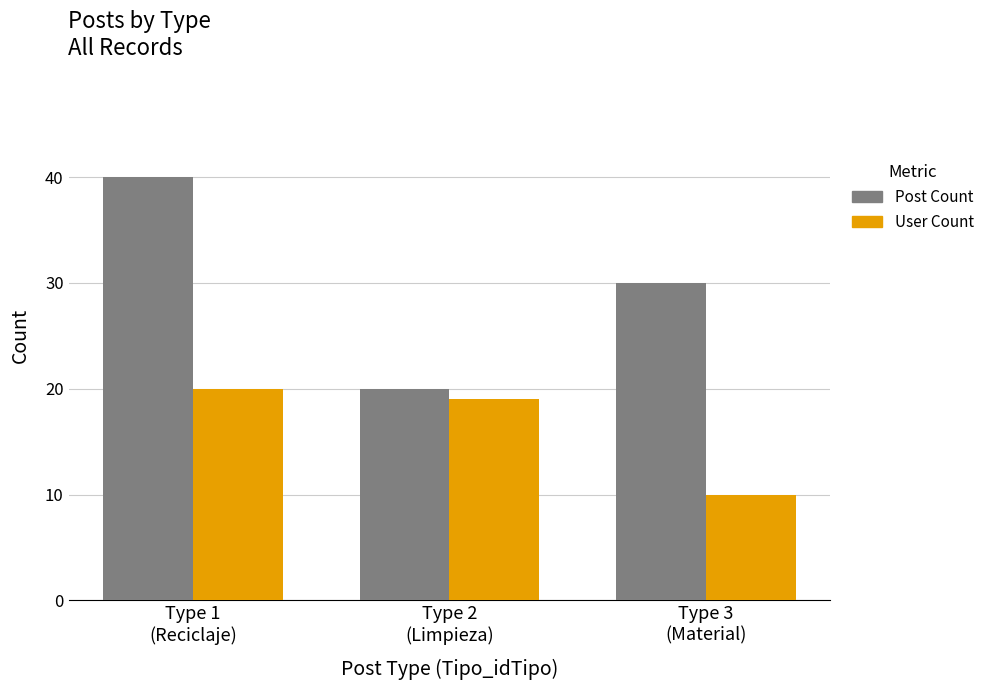

Reading left to right, transcribe all the data shown in this chart.

Post Count: 40	20	30
User Count: 20	19	10